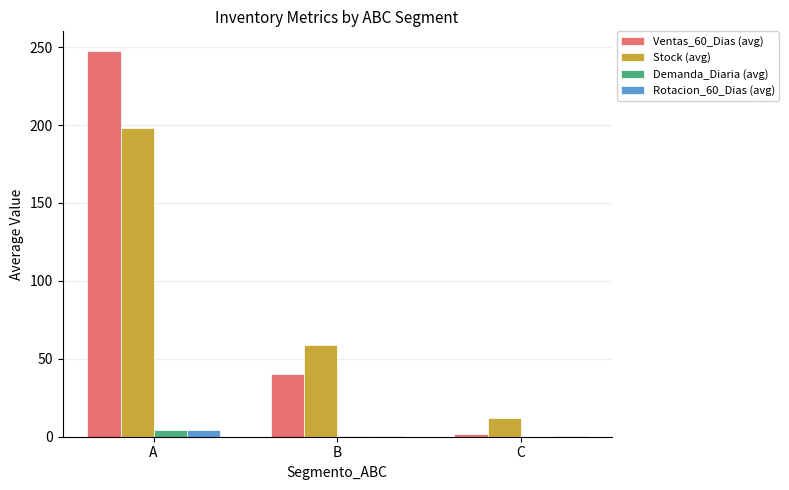

The value of Ventas_60_Dias (avg) at C is 2.0. True or false?

True